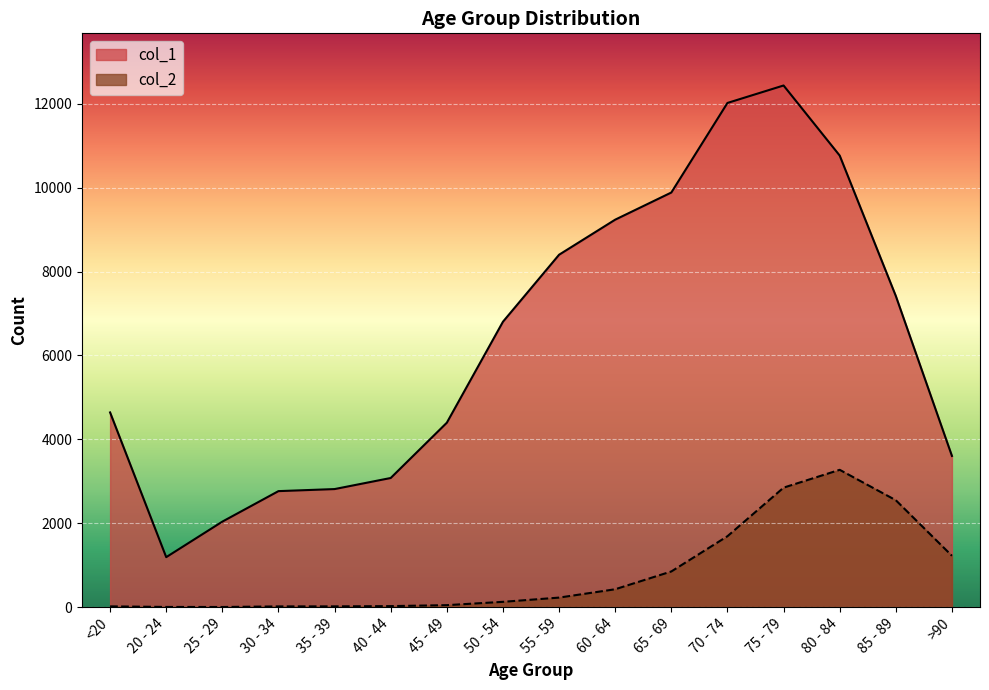

What is the label of the 13th point from the left?

75 - 79